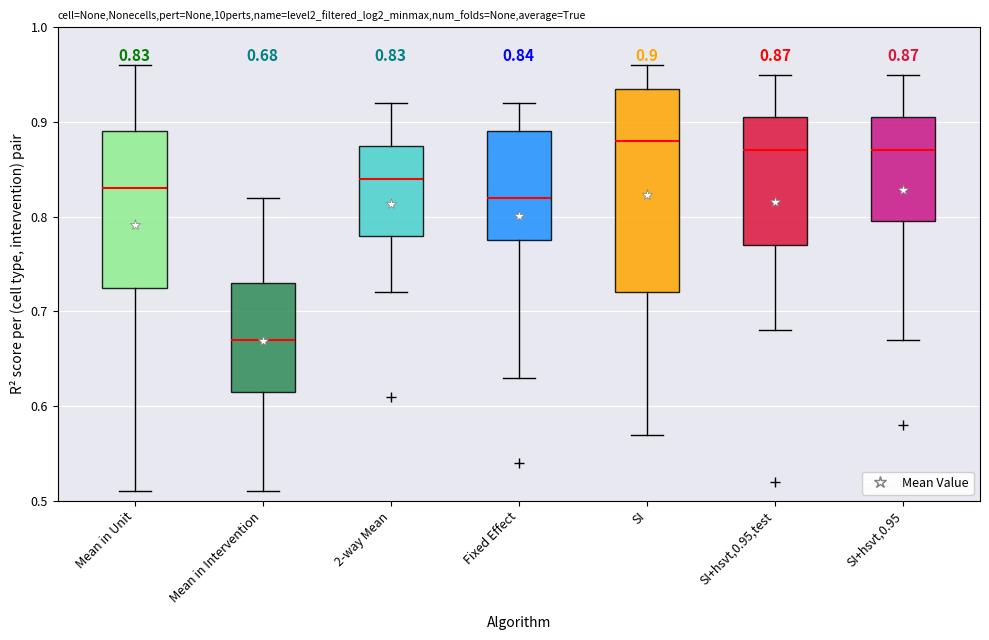

Comparing the boxes themselves (not the whiskers), which one is the tallest?

SI